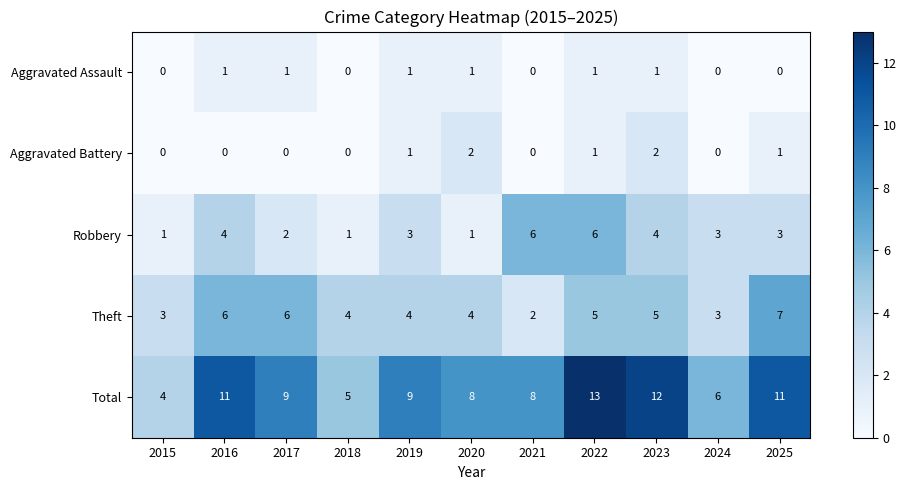

True or false: Aggravated Assault has a value of 1 at 2020.

True